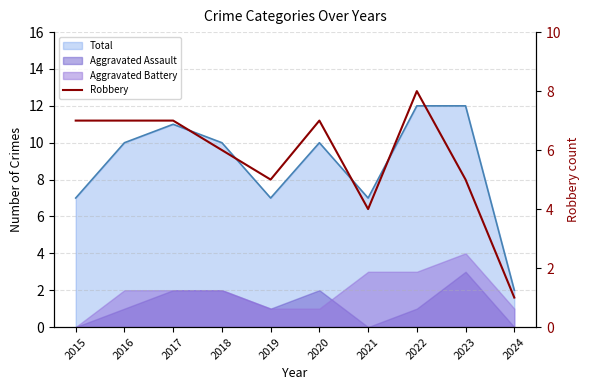

Approximately how many times larger is the value at 2024 compared to 2022?

0.1